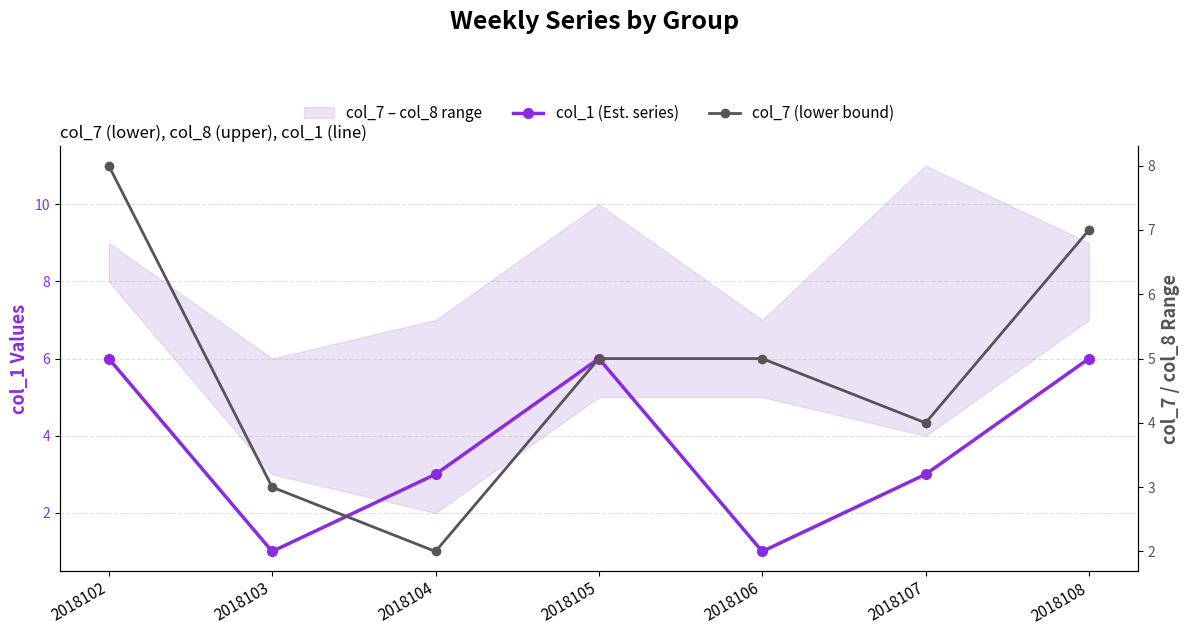

Is it true that col_1 (Est. series) equals 1 at 2018106?

True